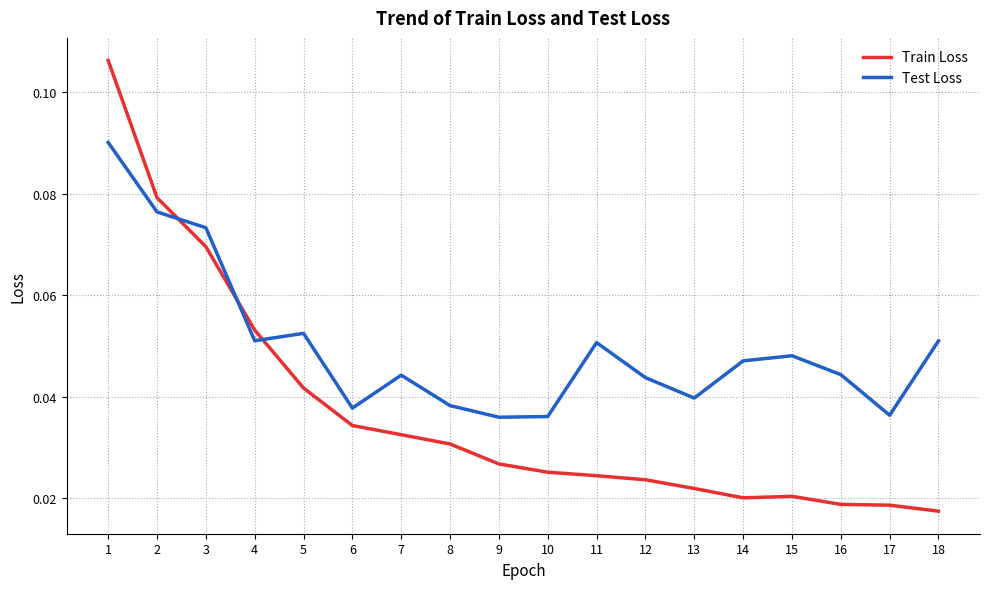

Rank the series by their average value, from lowest to highest.

Train Loss, Test Loss